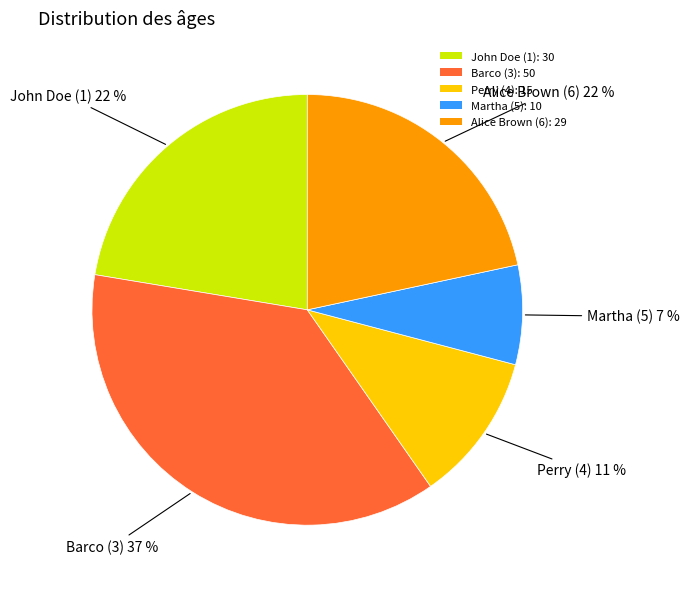

To the nearest percent, what portion does John Doe (1) represent?

22%